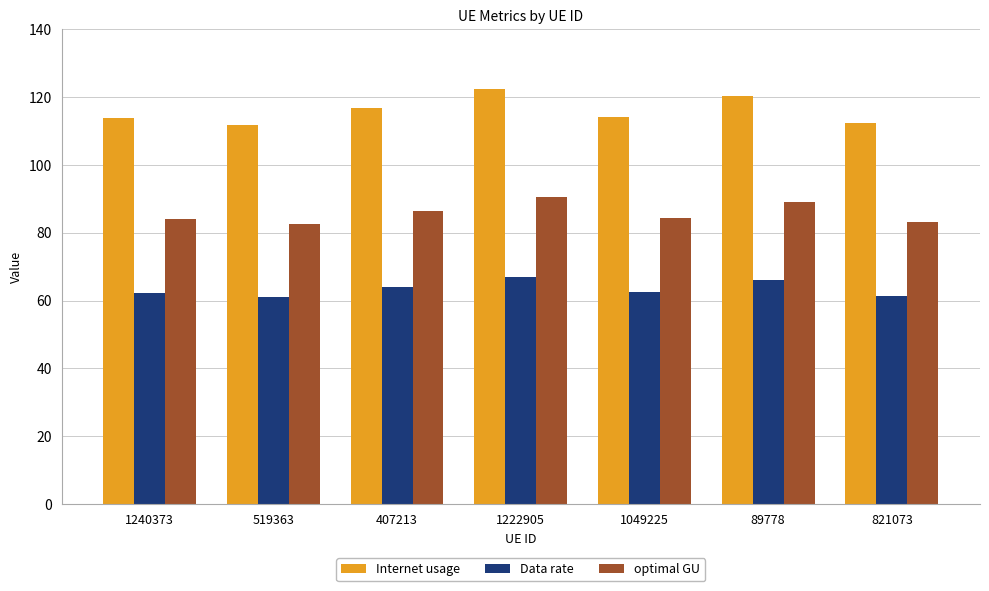

Is the value of Data rate at 89778 greater than the value of optimal GU at 1049225?

No